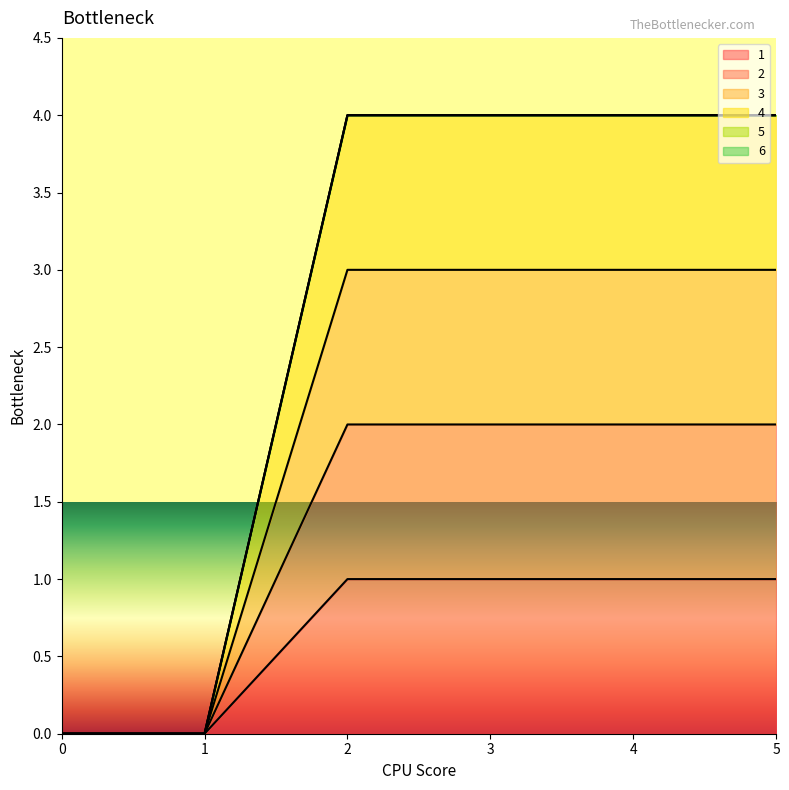

Rank the series at 2 from lowest to highest value.

1, 2, 3, 4